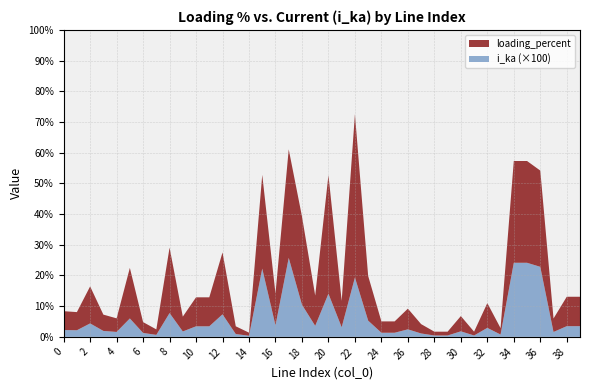

Reading left to right, what are all the values shown in this chart?

loading_percent: 0=6.1	1=5.9	2=12.1	3=5.3	4=4.4	5=16.5	6=3.5	7=1.8	8=21.3	9=4.8	10=9.4	11=9.4	12=20.2	13=2.5	14=1.0	15=30.6	16=10.3	17=35.4	18=28.8	19=9.9	20=38.6	21=8.6	22=53.2	23=14.5	24=3.7	25=3.7	26=6.7	27=3.0	28=1.2	29=1.2	30=5.0	31=1.2	32=8.1	33=2.1	34=33.2	35=33.2	36=31.4	37=4.4	38=9.6	39=9.6
i_ka: 0=0.0	1=0.0	2=0.0	3=0.0	4=0.0	5=0.1	6=0.0	7=0.0	8=0.1	9=0.0	10=0.0	11=0.0	12=0.1	13=0.0	14=0.0	15=0.2	16=0.0	17=0.3	18=0.1	19=0.0	20=0.1	21=0.0	22=0.2	23=0.1	24=0.0	25=0.0	26=0.0	27=0.0	28=0.0	29=0.0	30=0.0	31=0.0	32=0.0	33=0.0	34=0.2	35=0.2	36=0.2	37=0.0	38=0.0	39=0.0